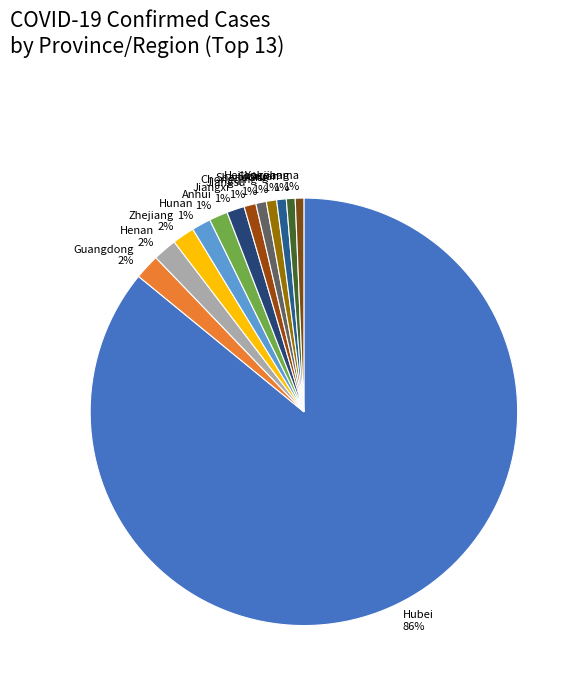

Is the sum of Heilongjiang and Zhejiang greater than half?

No